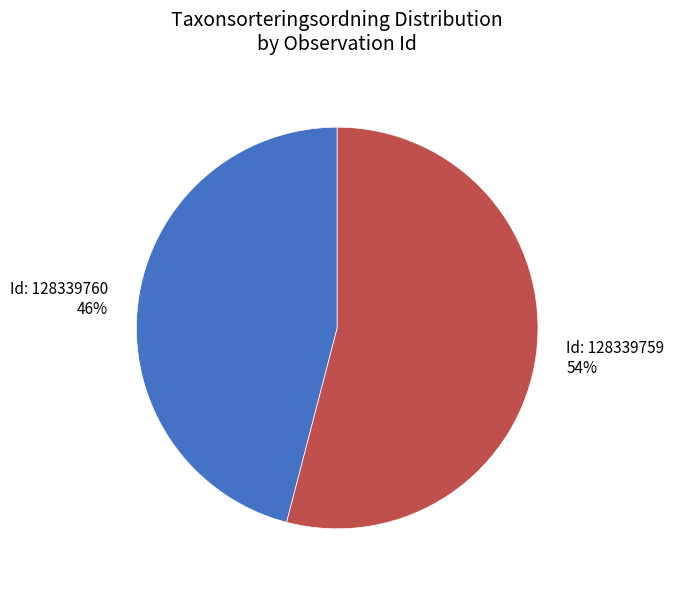

To the nearest percent, what is the difference between the largest and smallest slice percentages?

8%